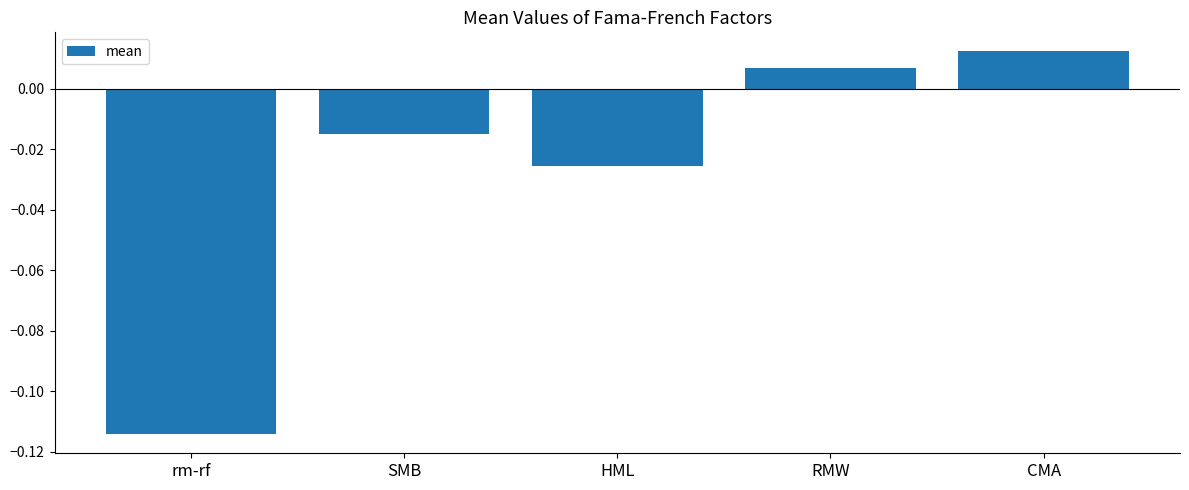

What position from the left is RMW?

4